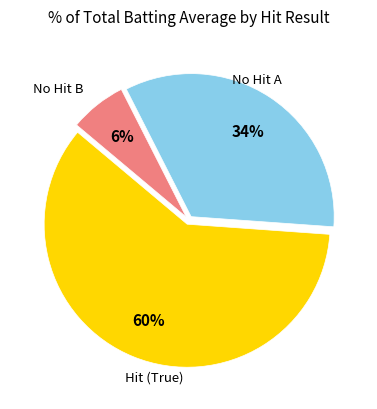

To the nearest percent, what is the average slice percentage?

33%